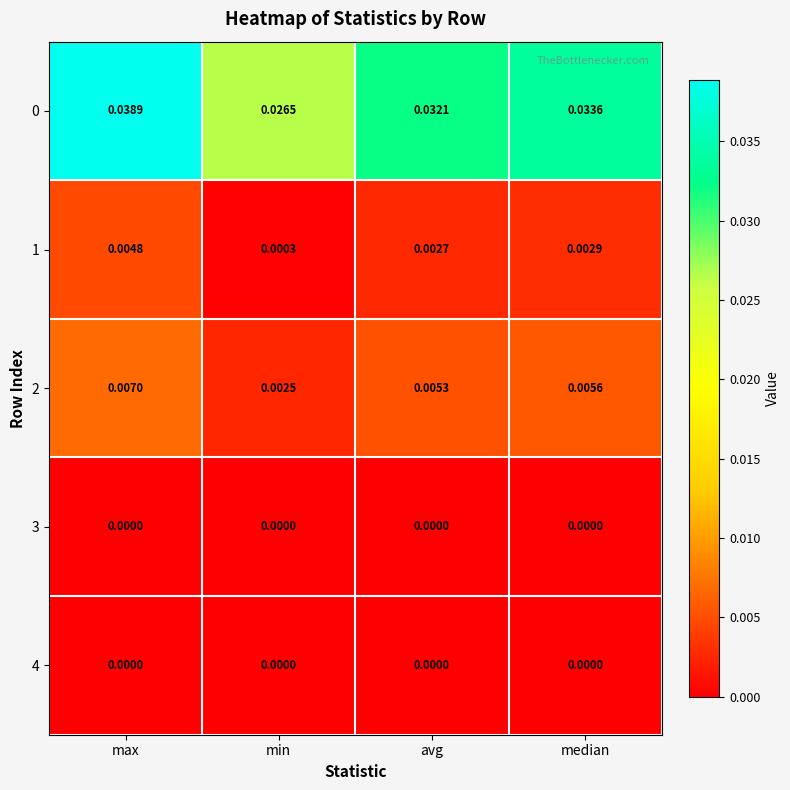

At which category is the sum across all series the highest?

max